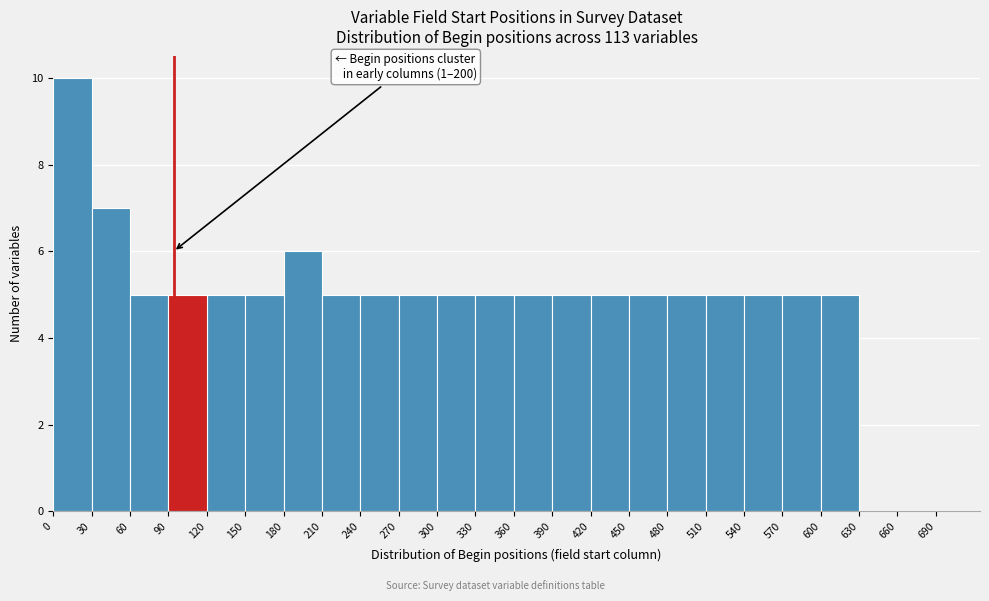

Over which range of the x-axis is the bar tallest?

0 to 30